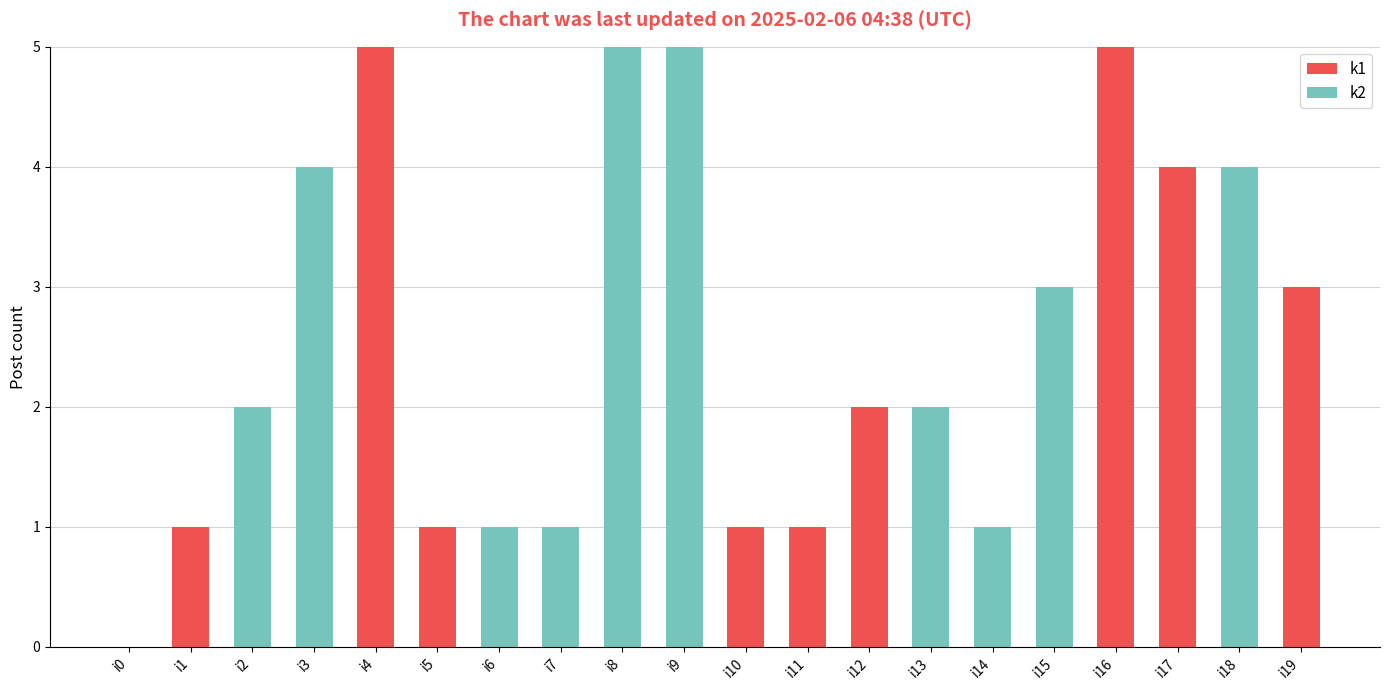

What is the total value across all series at i8?

5